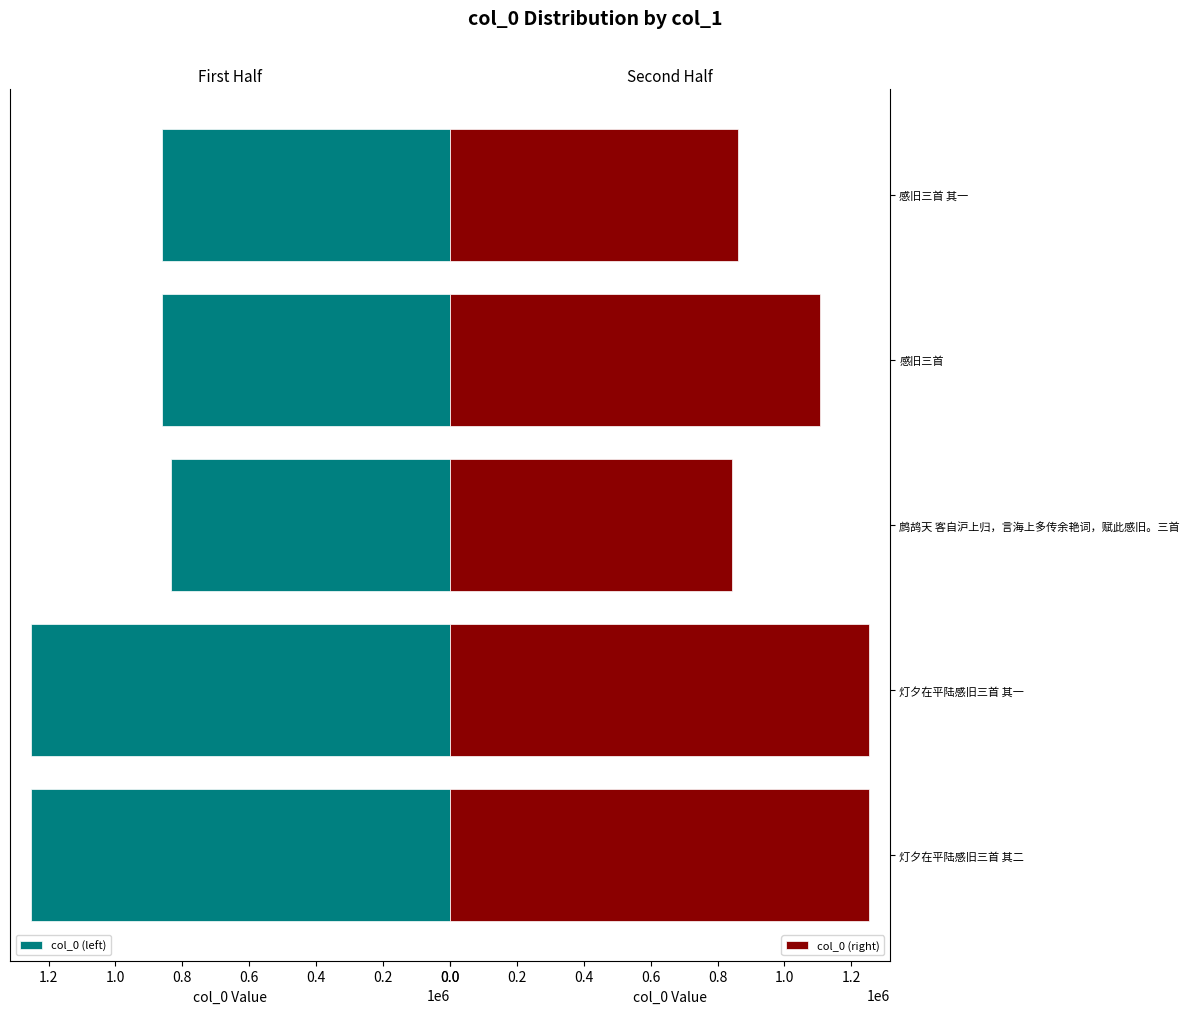

The col_0 (right) series shows 844155 at 鹧鸪天 客自沪上归，言海上多传余艳词，赋此感旧。三首. True or false?

True